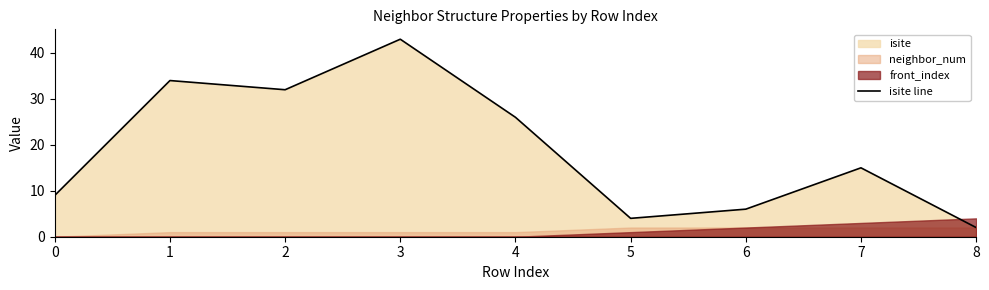

At which category does the data reach its first local valley?

2